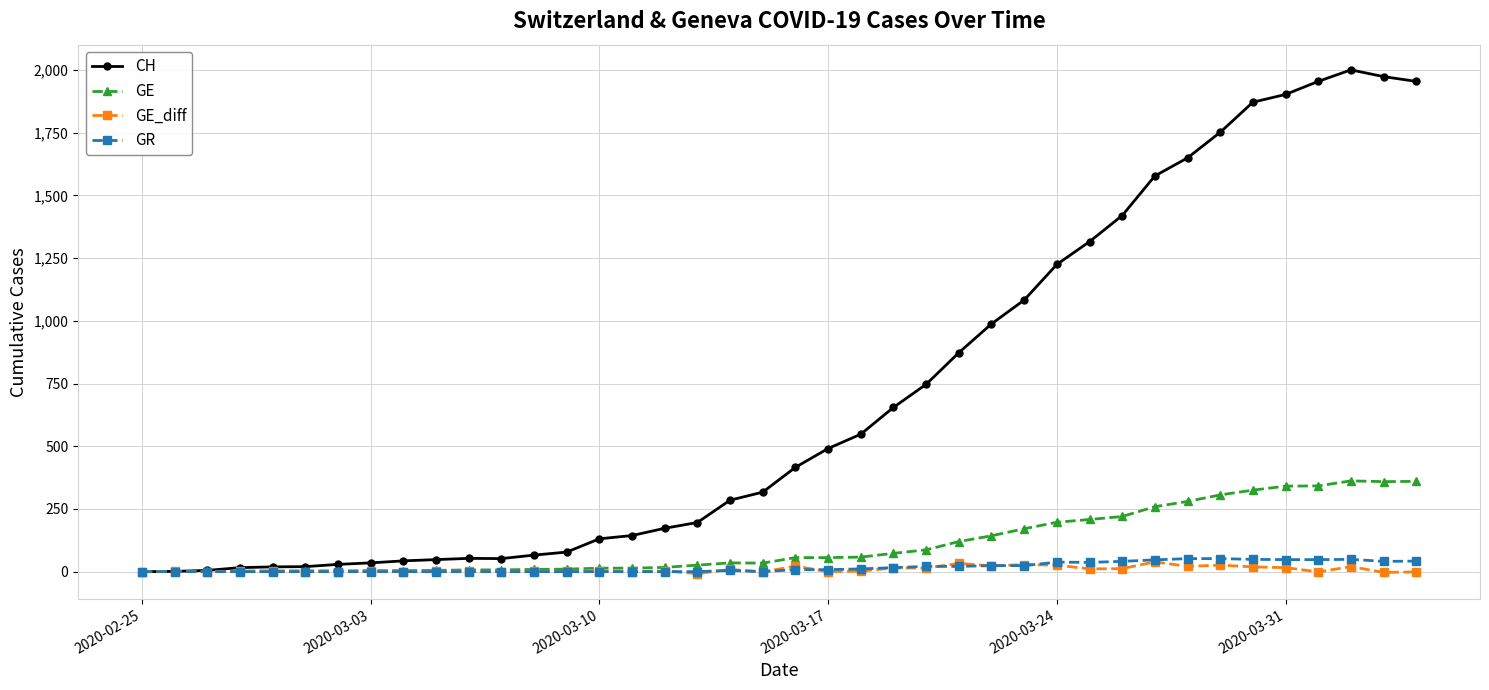

True or false: GE_diff has more than 1 points higher than both neighbors.

True